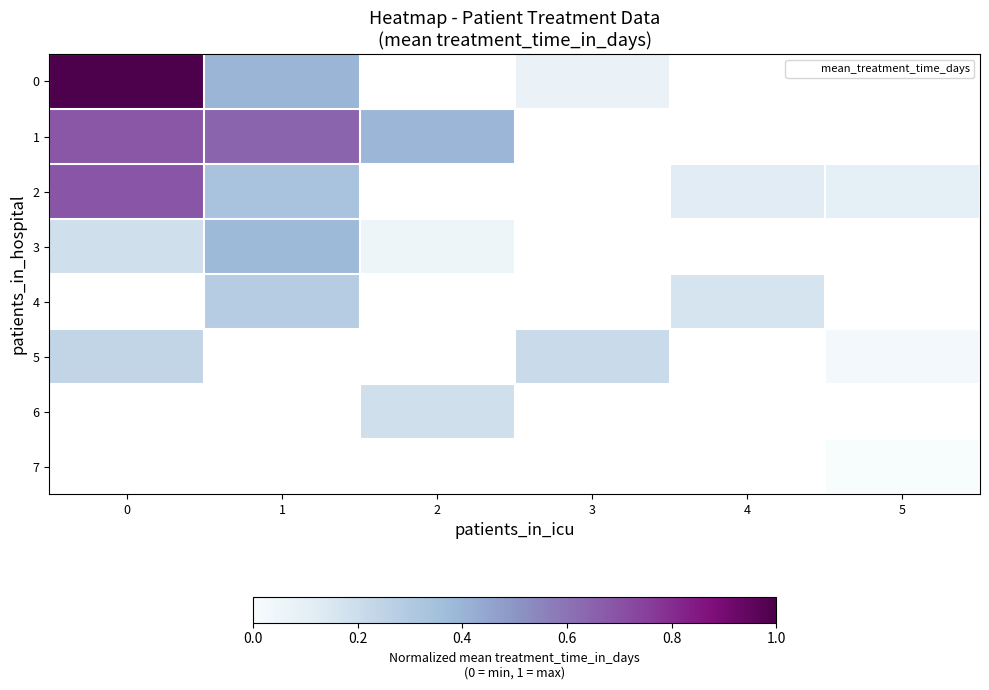

Rank the series by their average value, from highest to lowest.

0, 1, 2, 3, 4, 5, 6, 7